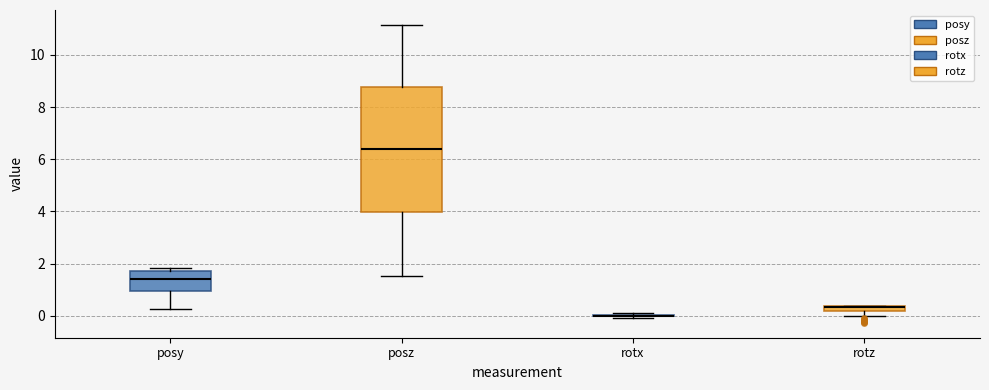

Comparing the boxes themselves (not the whiskers), which one is the tallest?

posz